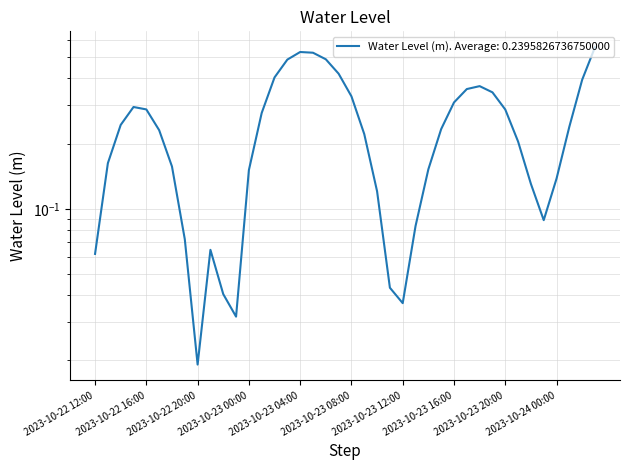

How many data points does each series have?

40